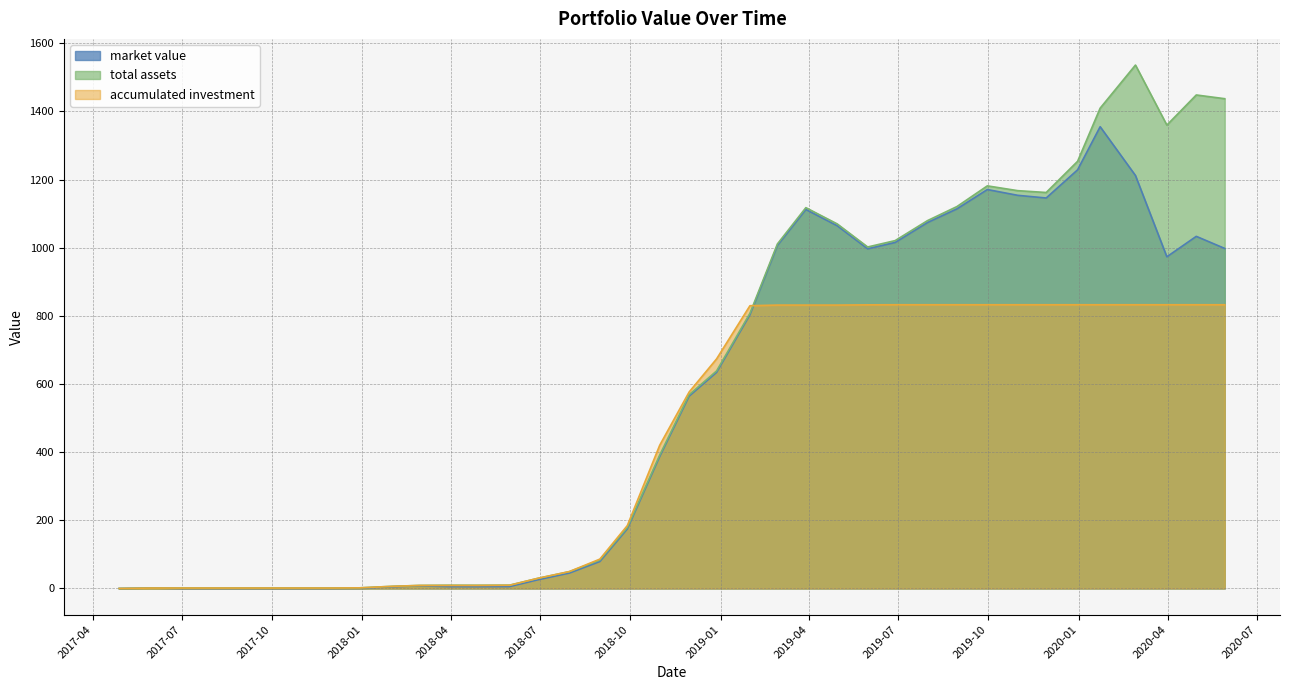

How many data points in market value are above 564?

19